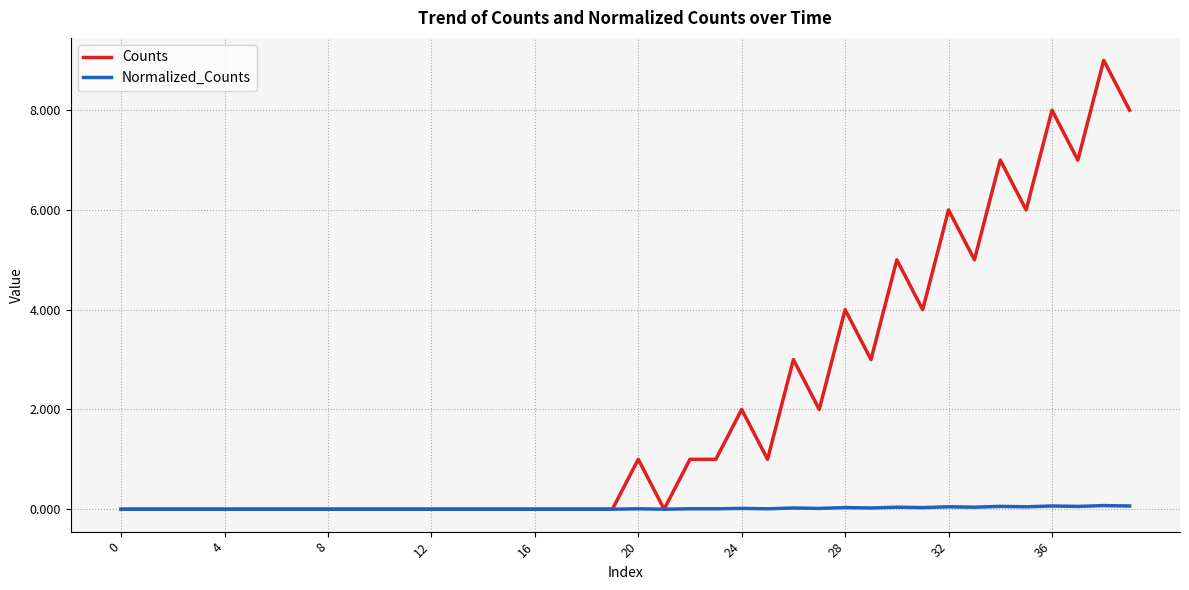

Which series has the widest spread of values?

Counts